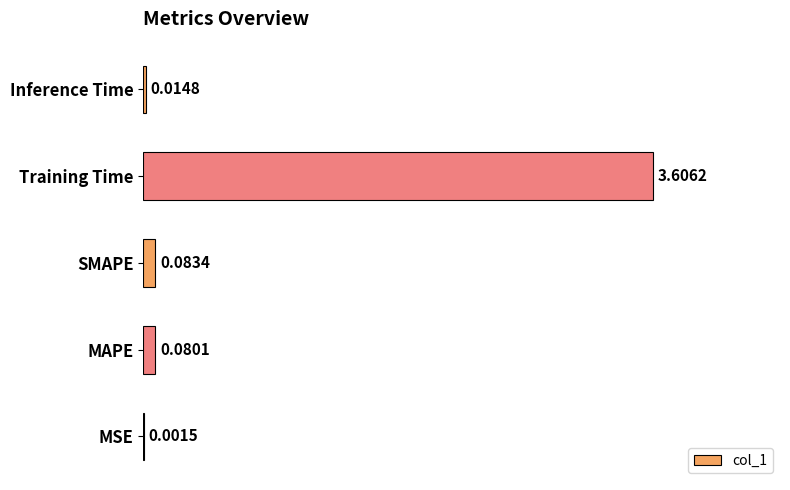

Which label corresponds to the largest value in the chart?

Training Time